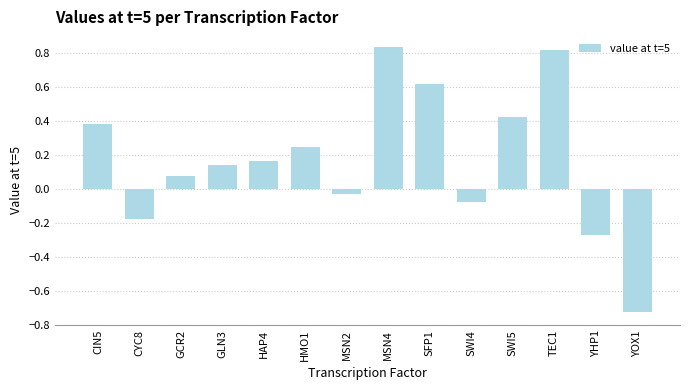

How many bars are there in total?

14